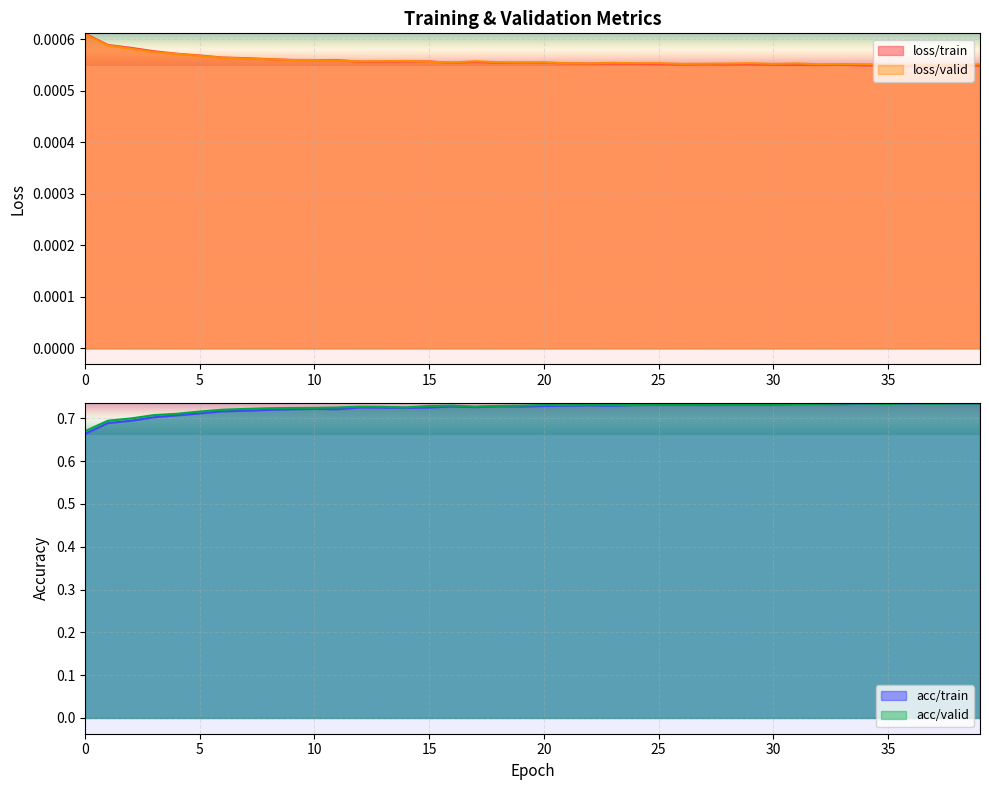

List the series in order of their peak value, lowest first.

loss/valid, loss/train, acc/train, acc/valid